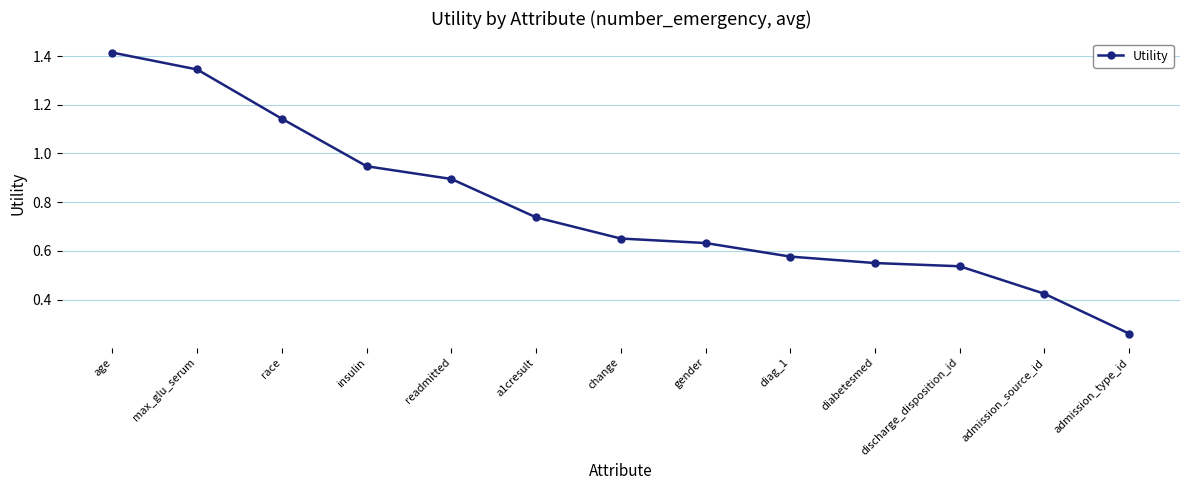

True or false: the data shows 0.2 at admission_source_id.

False